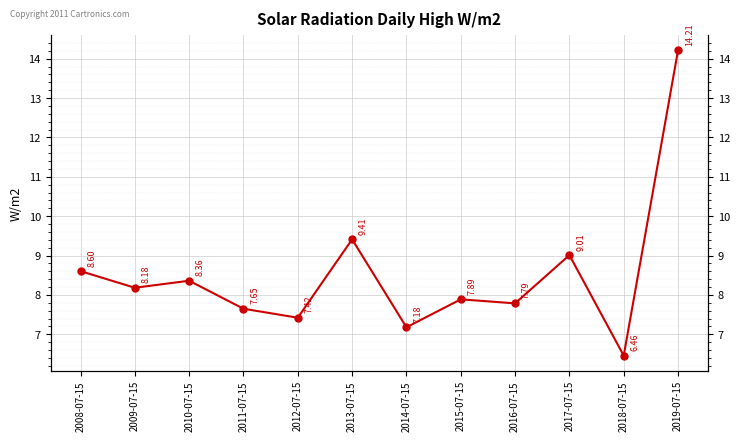

Is it true that the value at 2011-07-15 is 7.6?

True